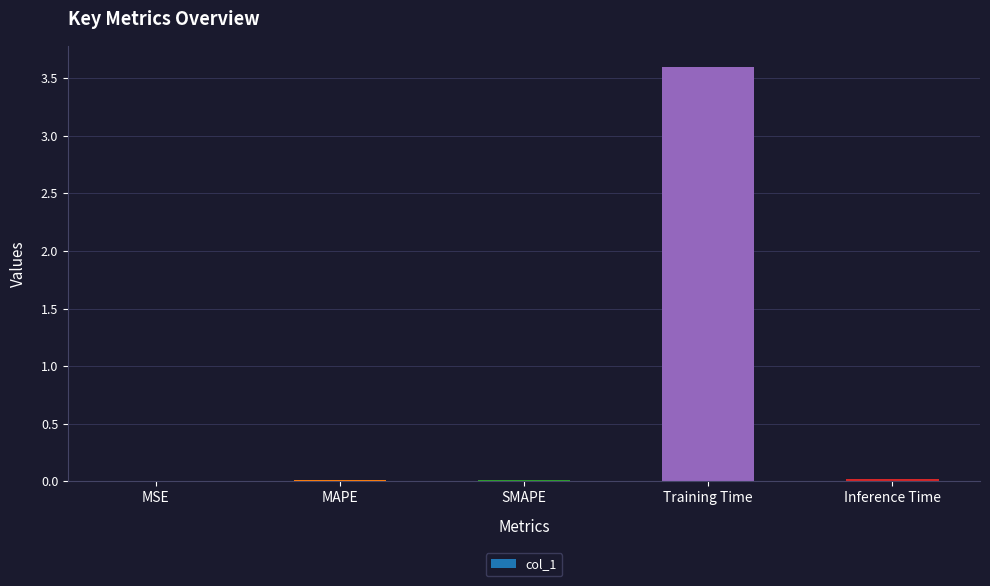

Which label corresponds to the largest value in the chart?

Training Time